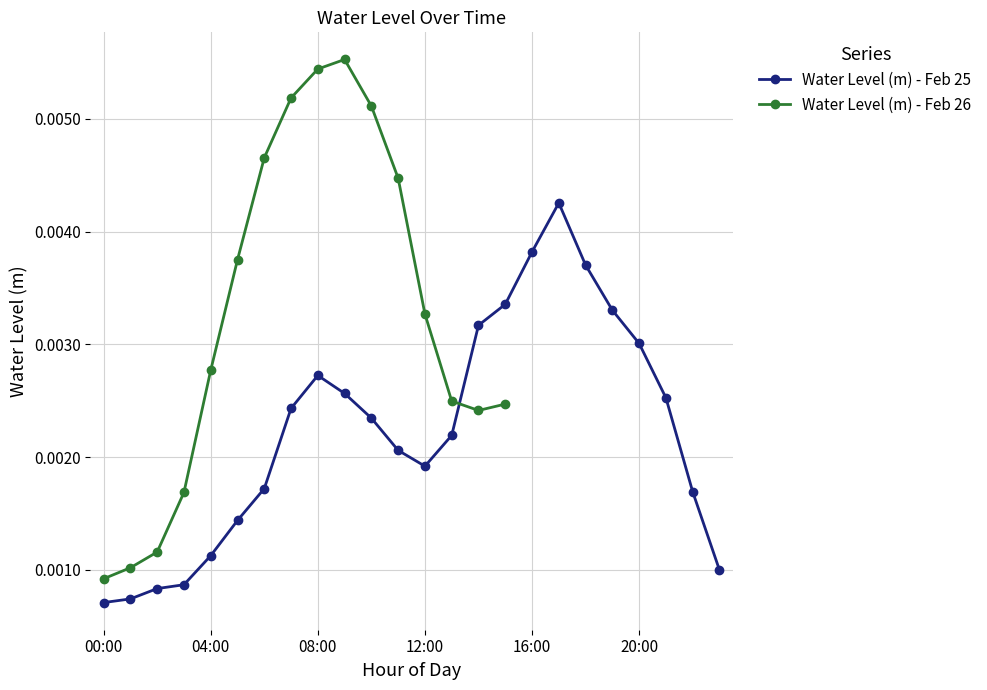

True or false: Water Level (m) - Feb 25 has more than 0 points higher than both neighbors.

True